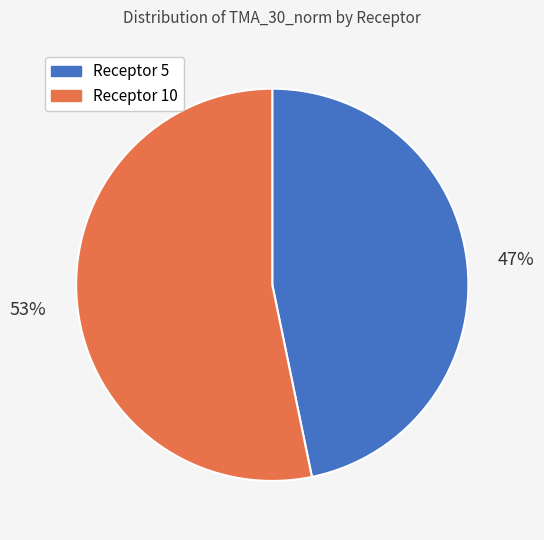

Is Receptor 5 the majority of the pie?

No